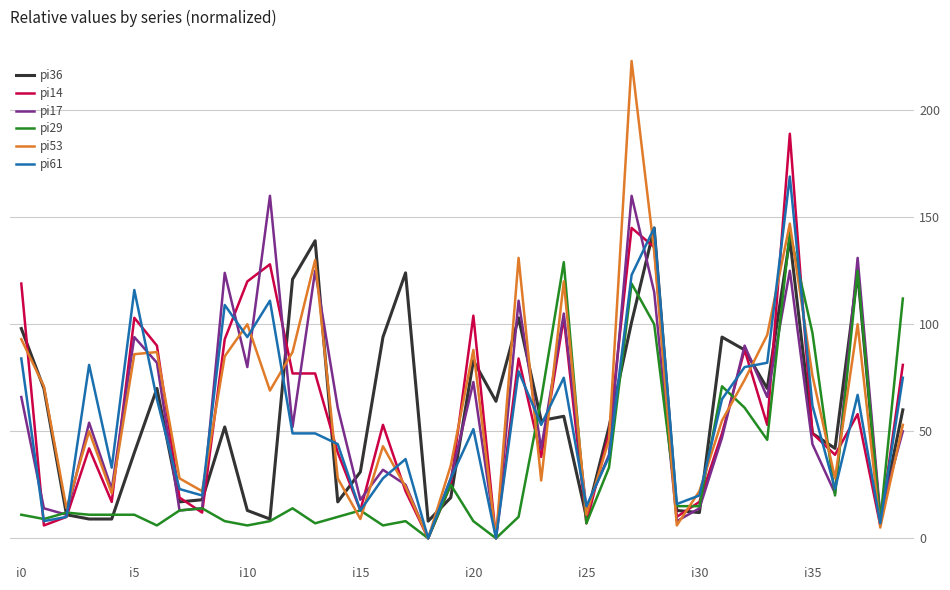

What is the maximum value shown in the chart?

223